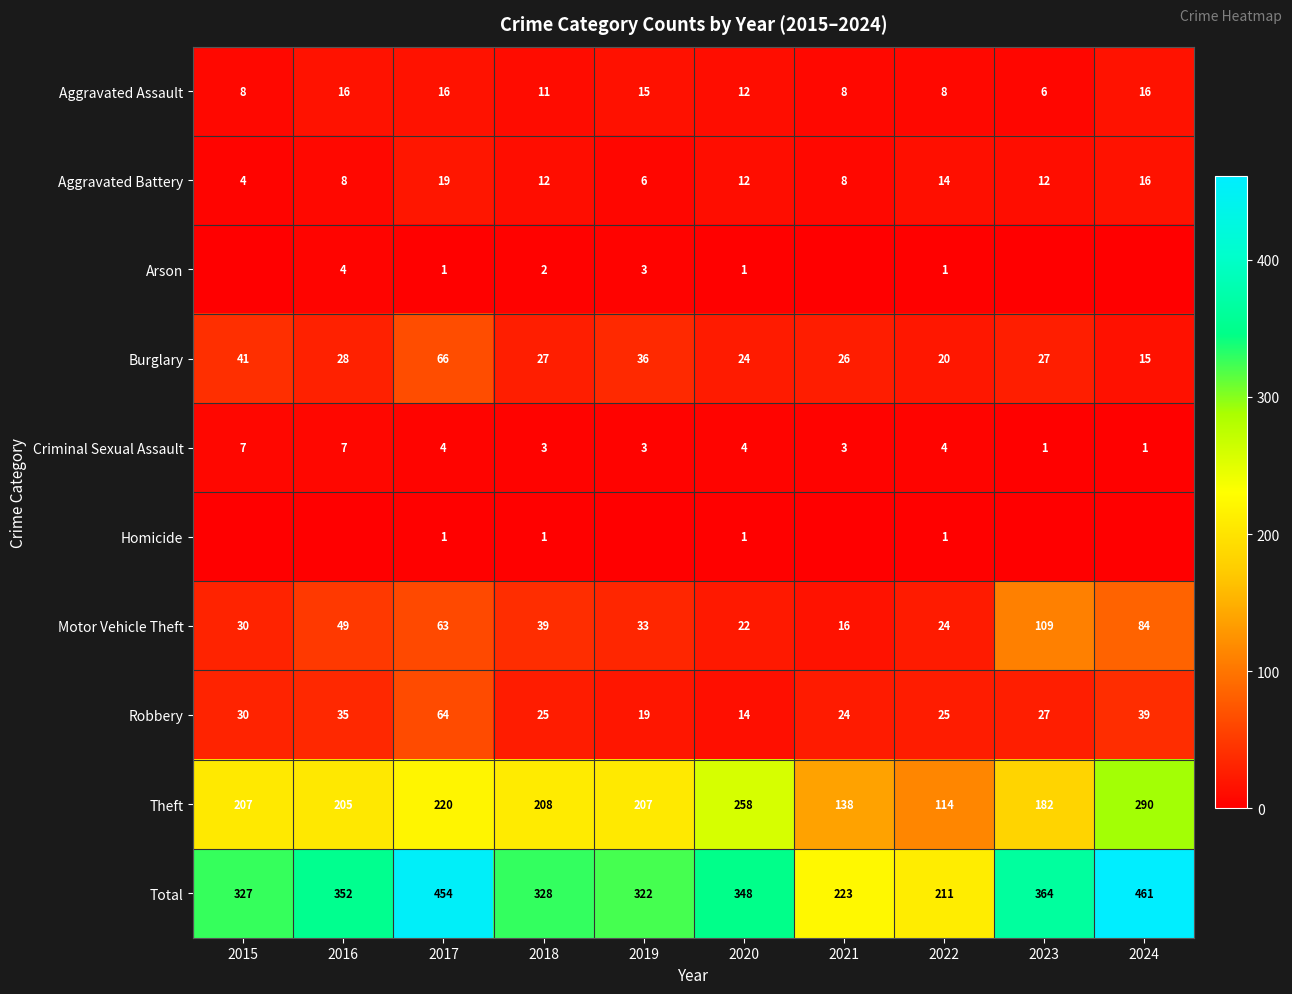

Is it true that Motor Vehicle Theft equals 24 at 2022?

True